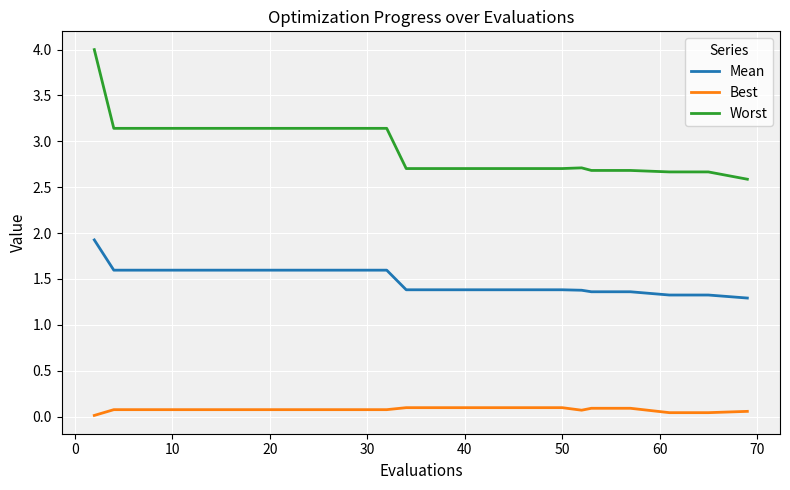

Which series has the largest range (max minus min)?

Worst